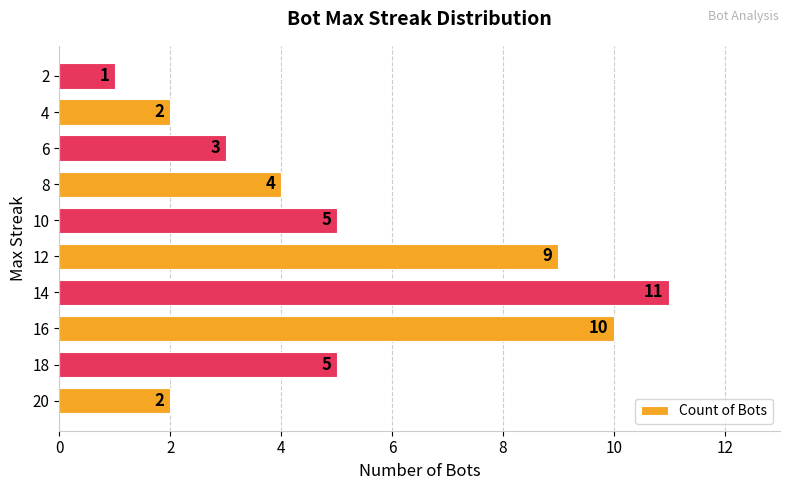

What is the average value?

5